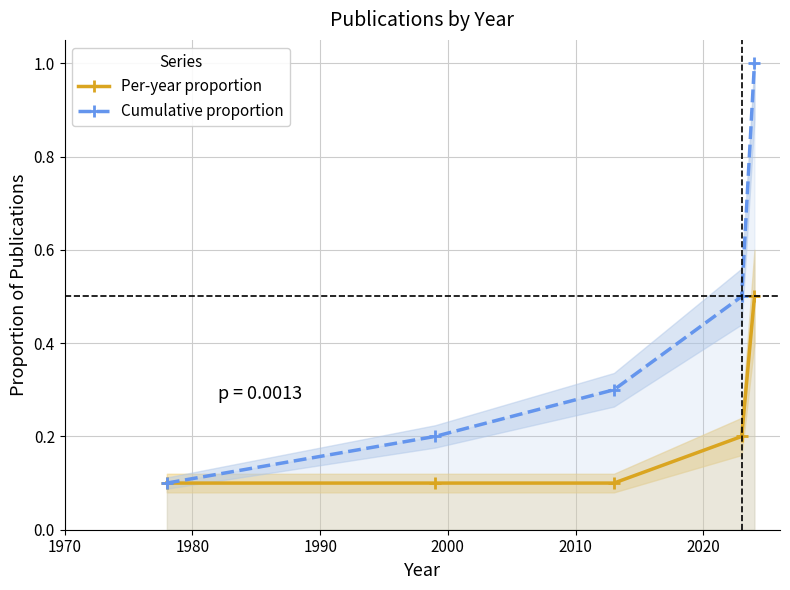

How many Per-year proportion values are between 0 and 1?

5